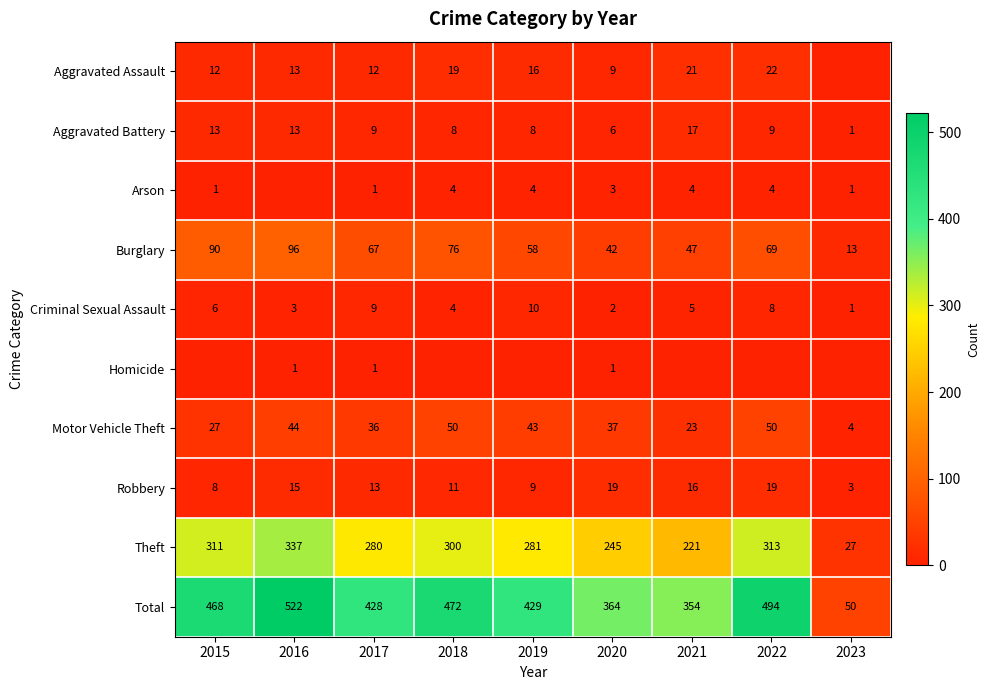

At which label does Robbery first exceed 13?

2016